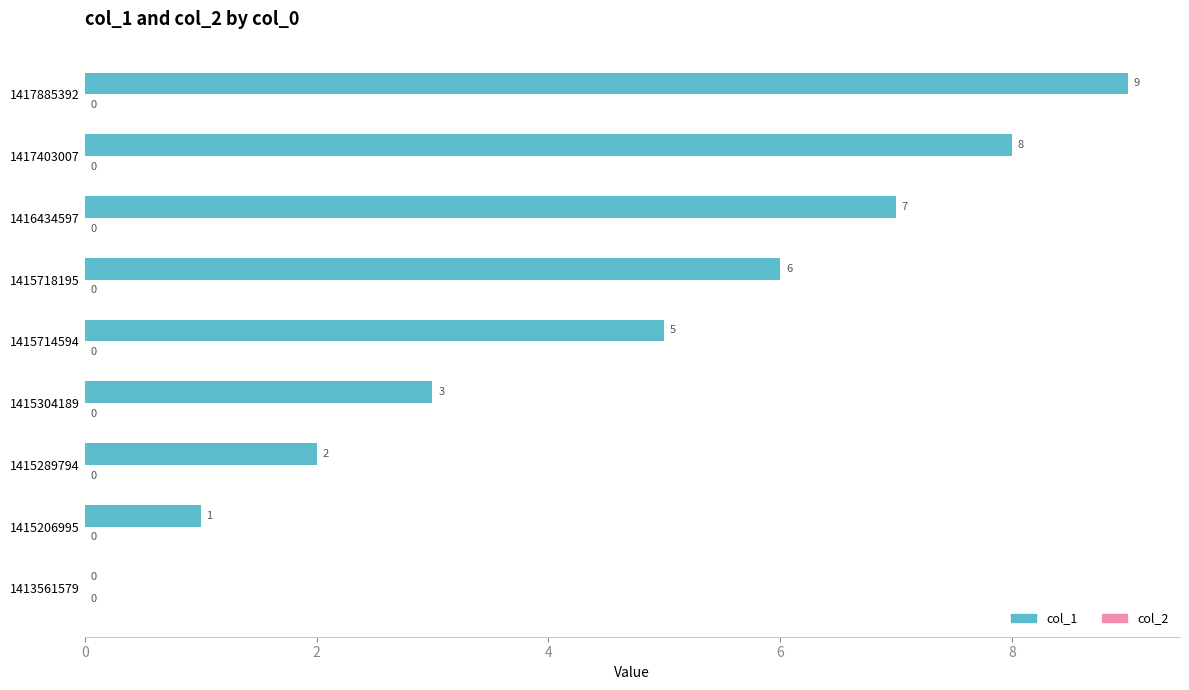

Approximately how many times larger is the value at 1417403007 compared to 1415289794?

4.0